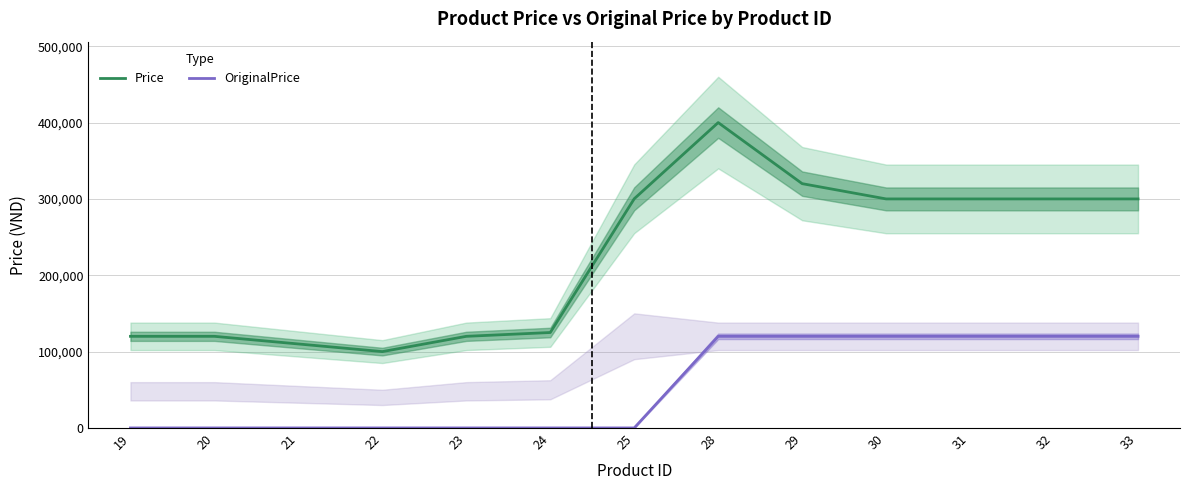

True or false: OriginalPrice has more than 2 points higher than both neighbors.

False